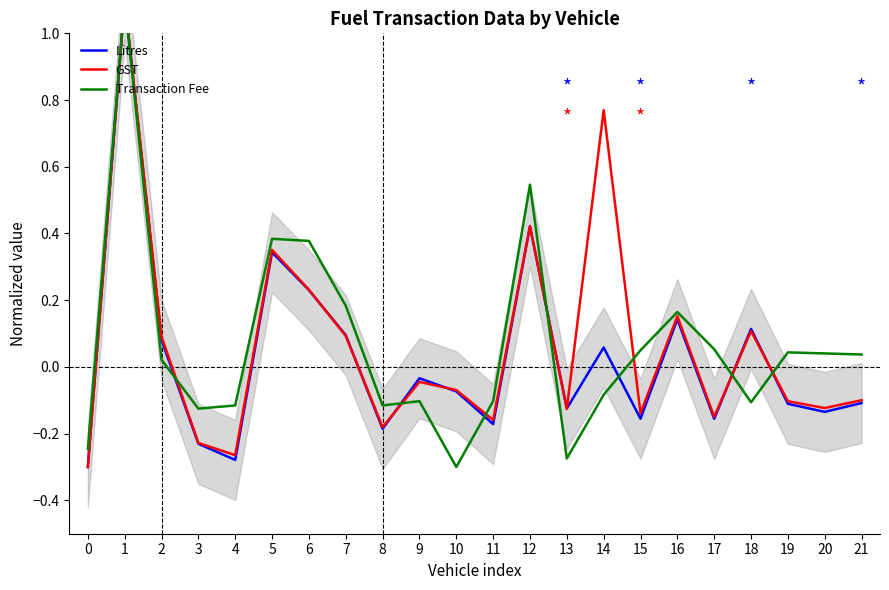

True or false: Litres and Transaction Fee cross at least once.

True